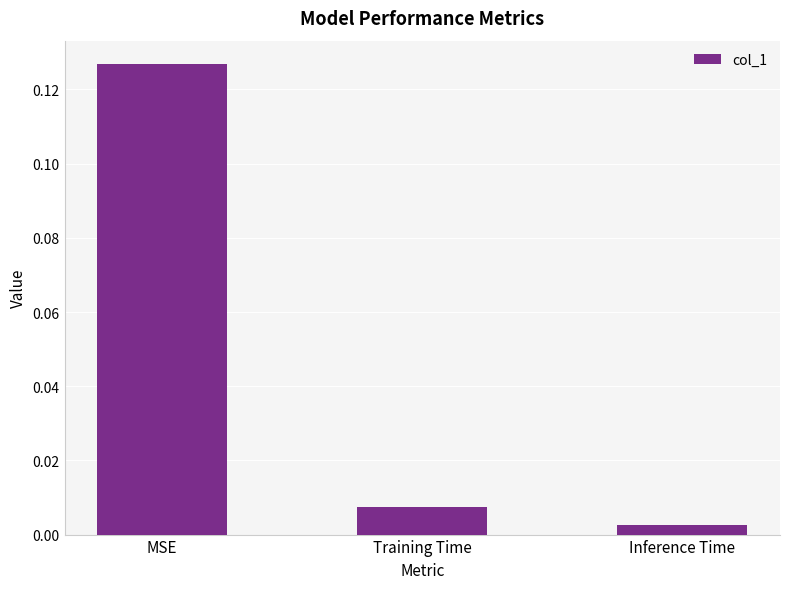

Does the chart contain stacked bars?

No